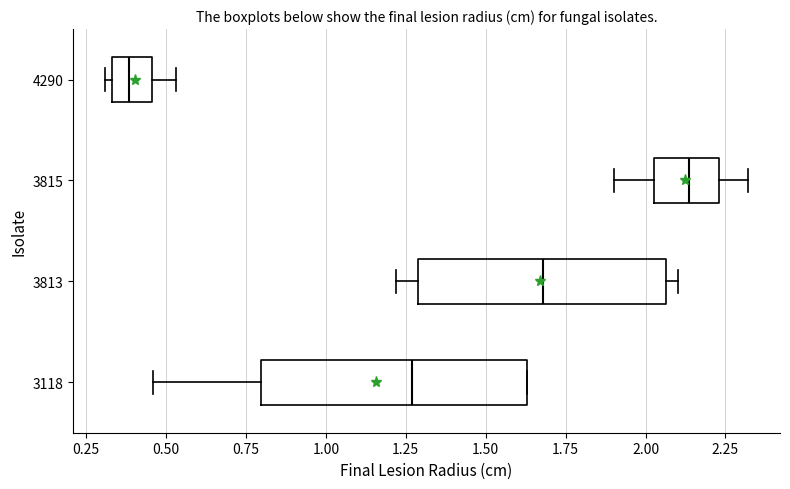

Which box's median line is the furthest to the left?

4290